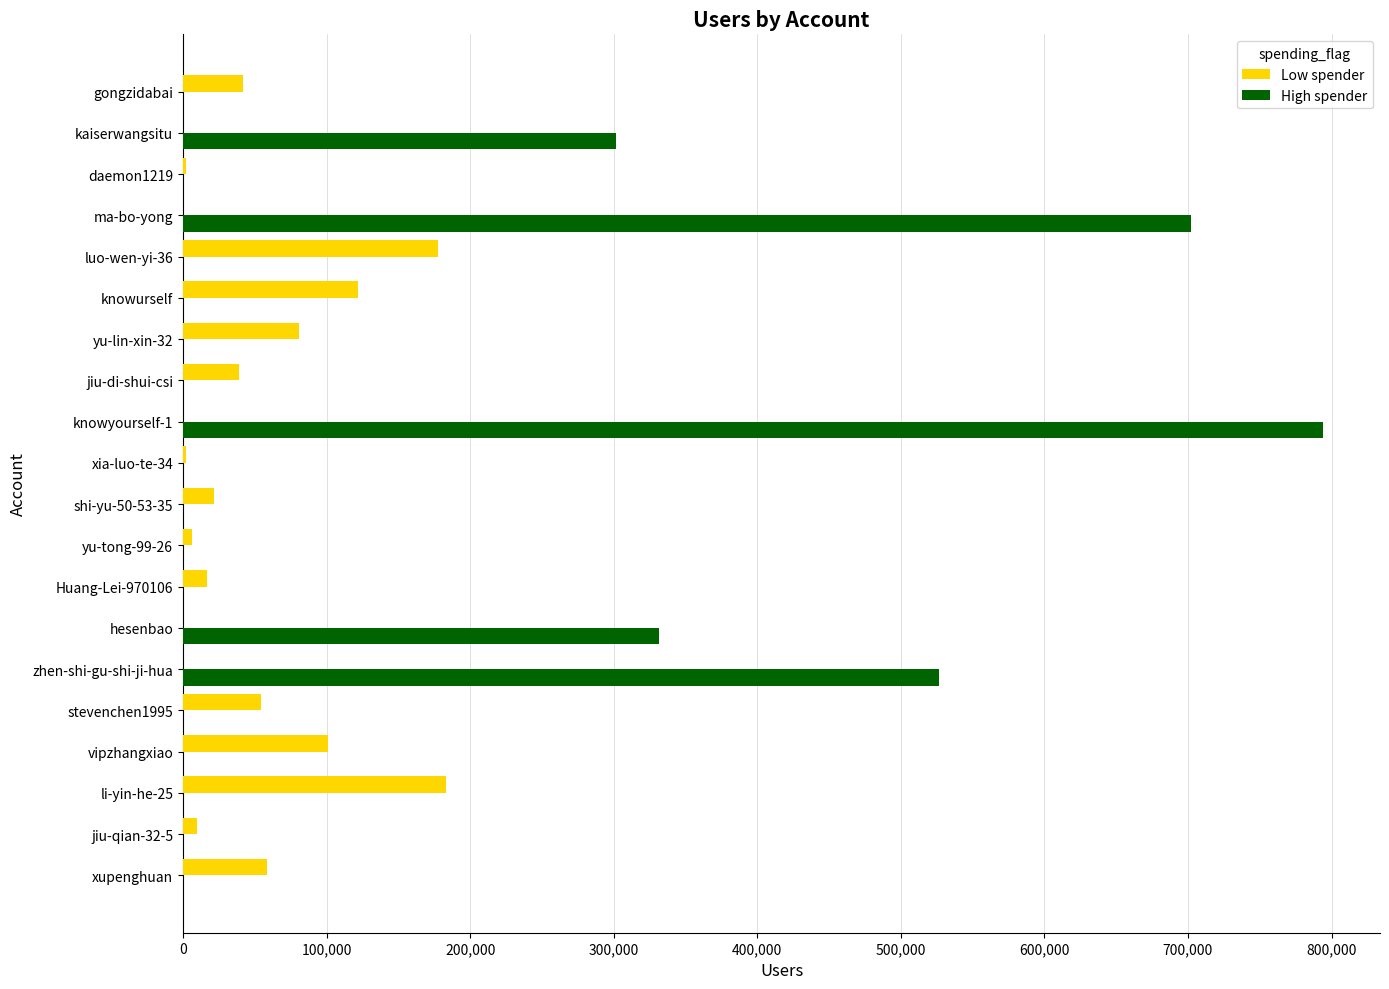

At which label is High spender closest to 397019?

hesenbao